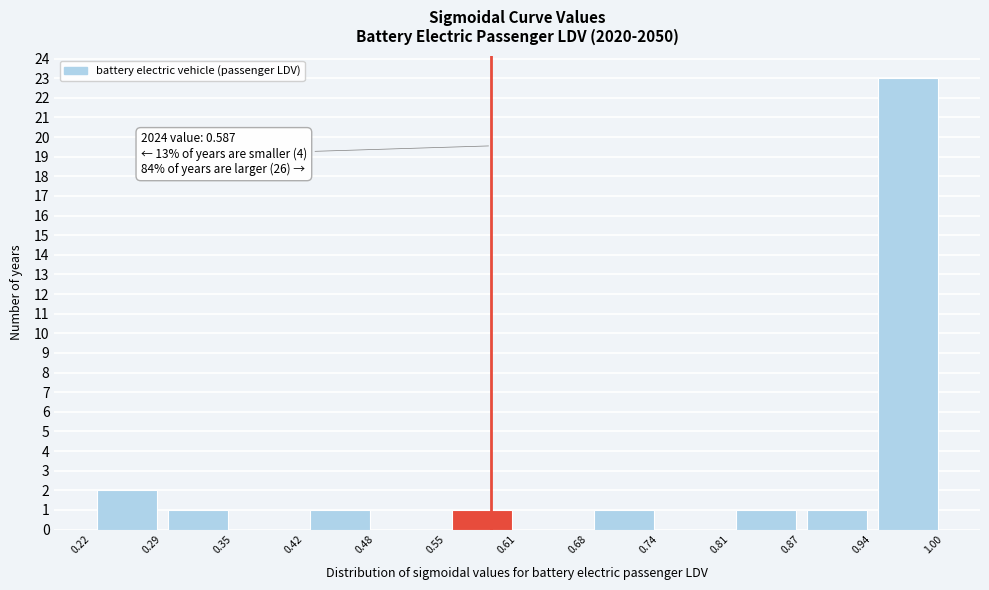

Over which range of the x-axis is the bar tallest?

0.94 to 1.00